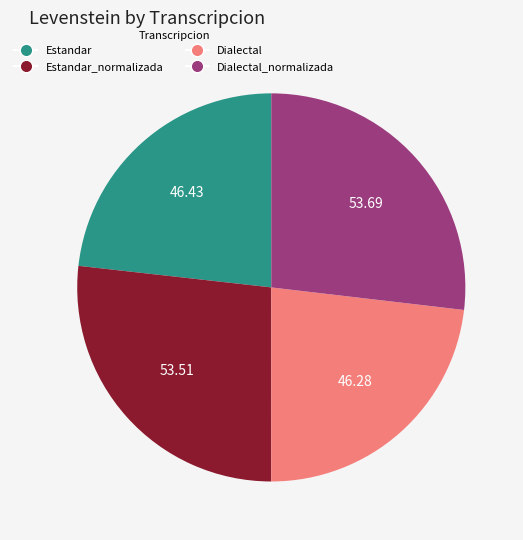

Is there any slice that represents more than half of the pie?

No